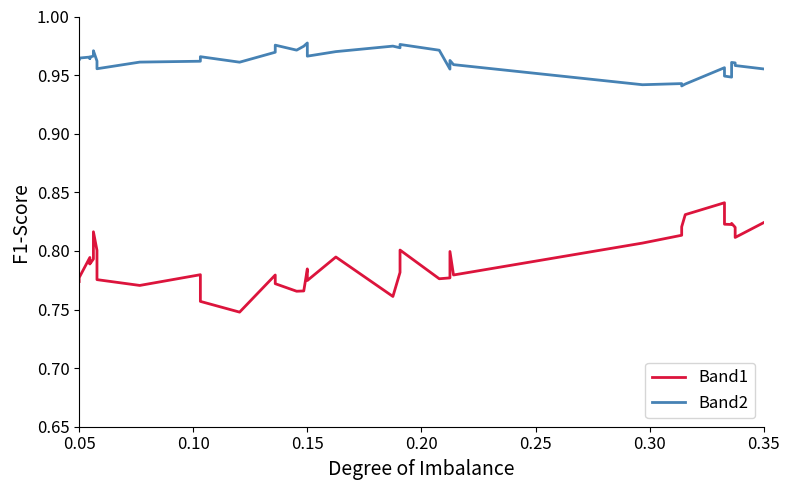

Count the number of data series in this chart.

2